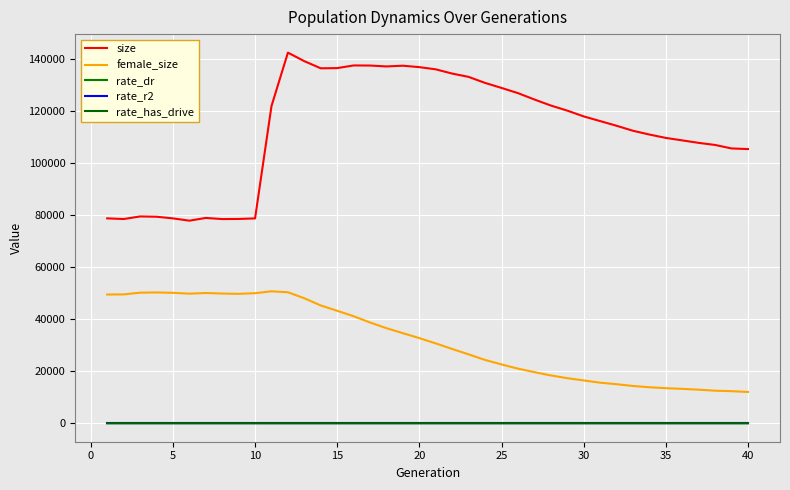

What is the greatest value displayed?

142440.0